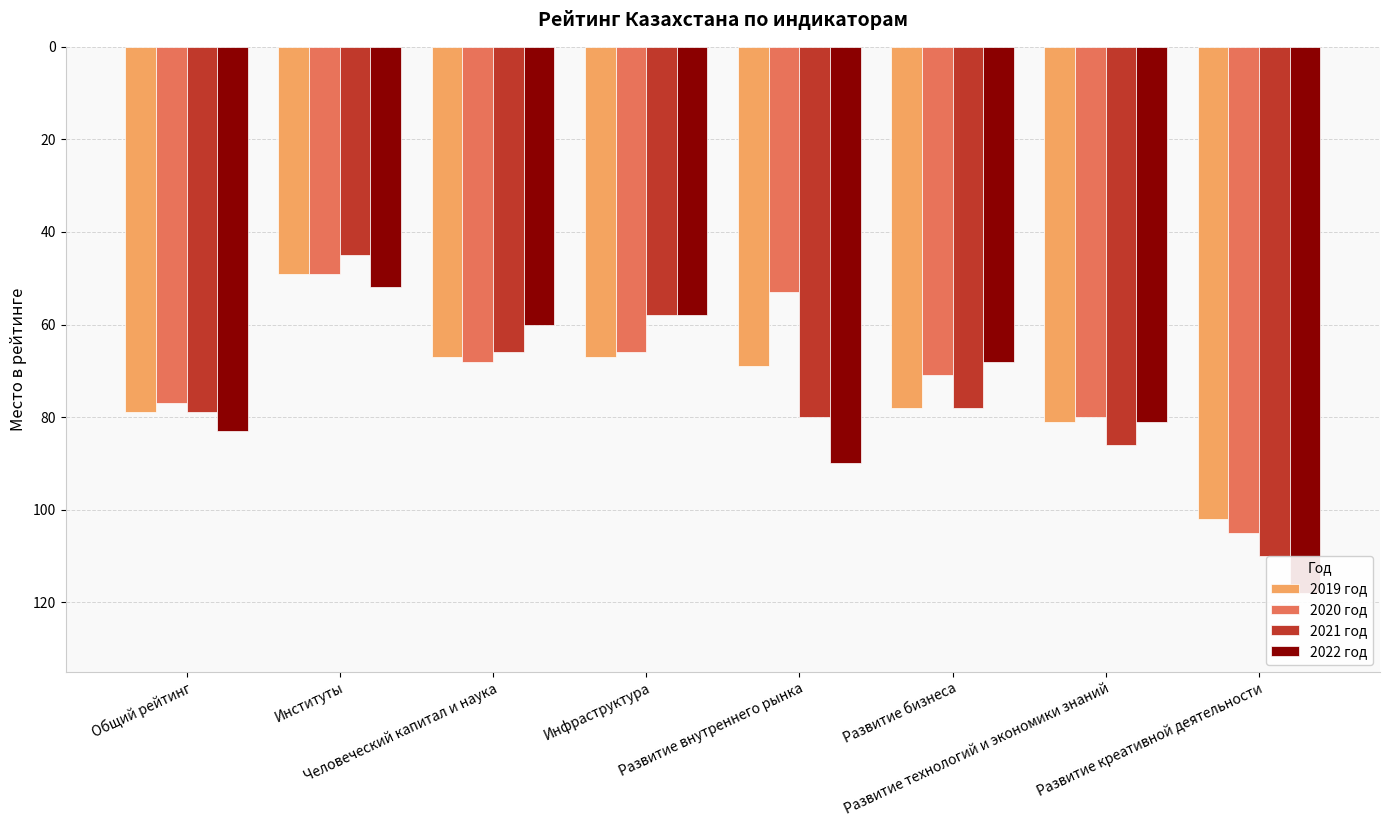

Where is 2022 год nearest to the value 85?

Общий рейтинг